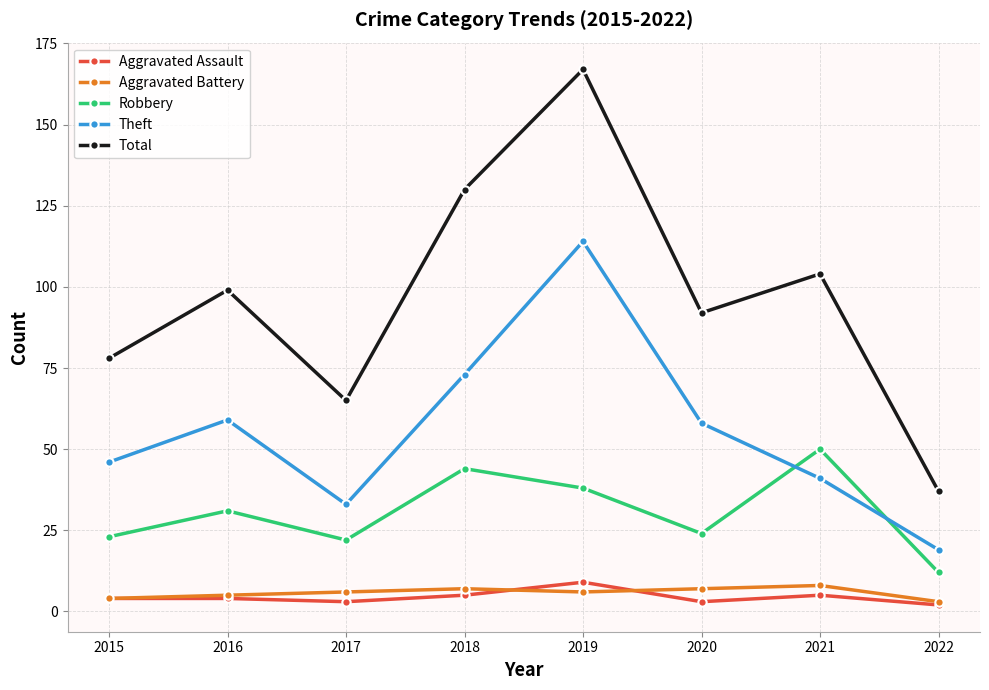

Is the value of Theft at 2015 greater than the value of Aggravated Assault at 2017?

Yes